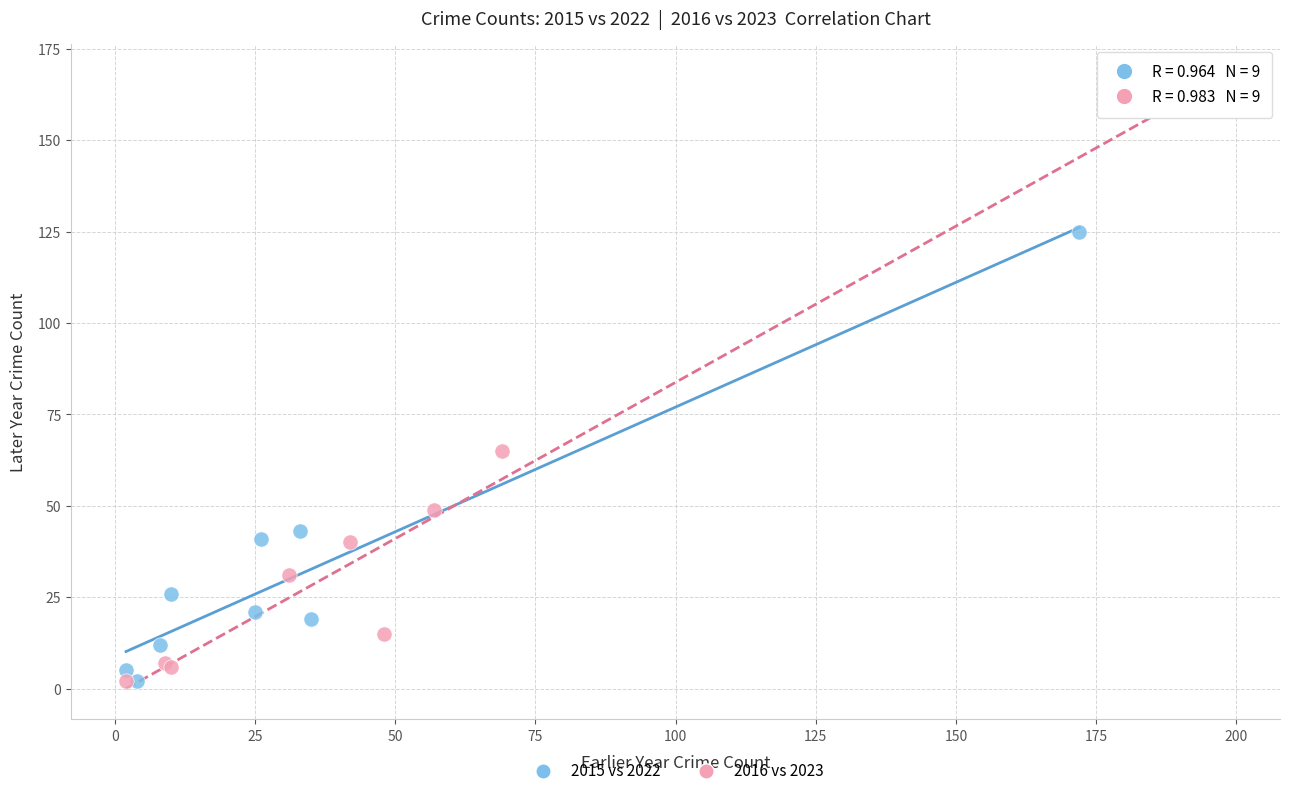

What are all the series names shown in the legend?

2015 vs 2022, 2016 vs 2023